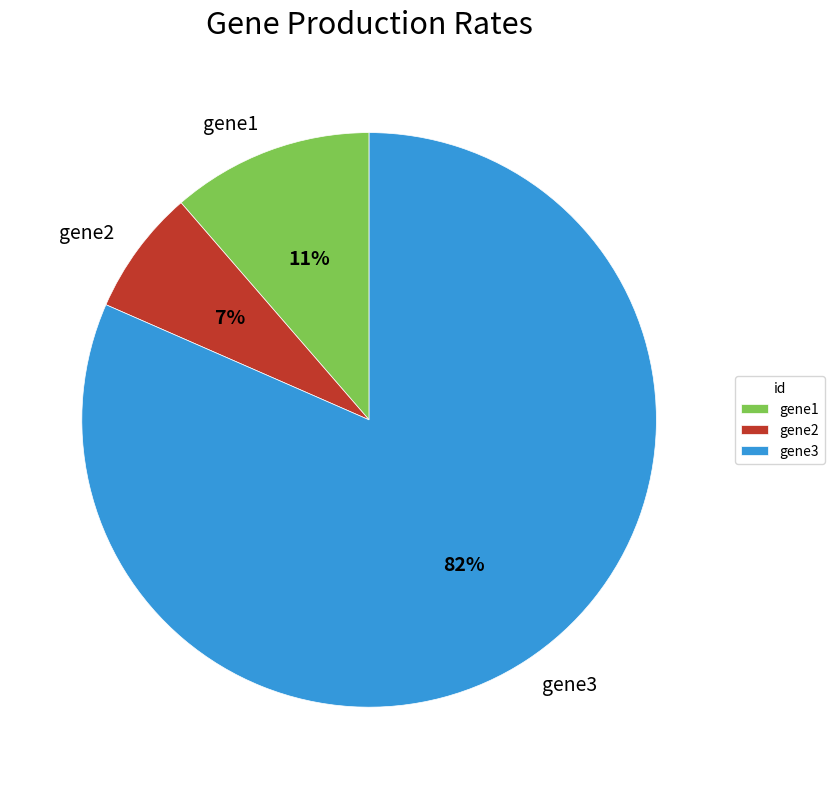

Rank the categories by value from highest to lowest.

gene3, gene1, gene2